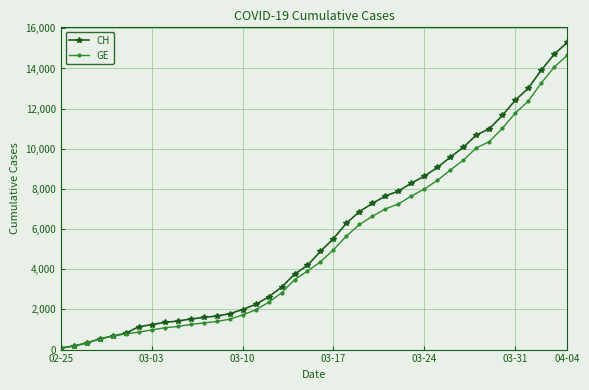

At how many categories does at least one series exceed 11251?

6